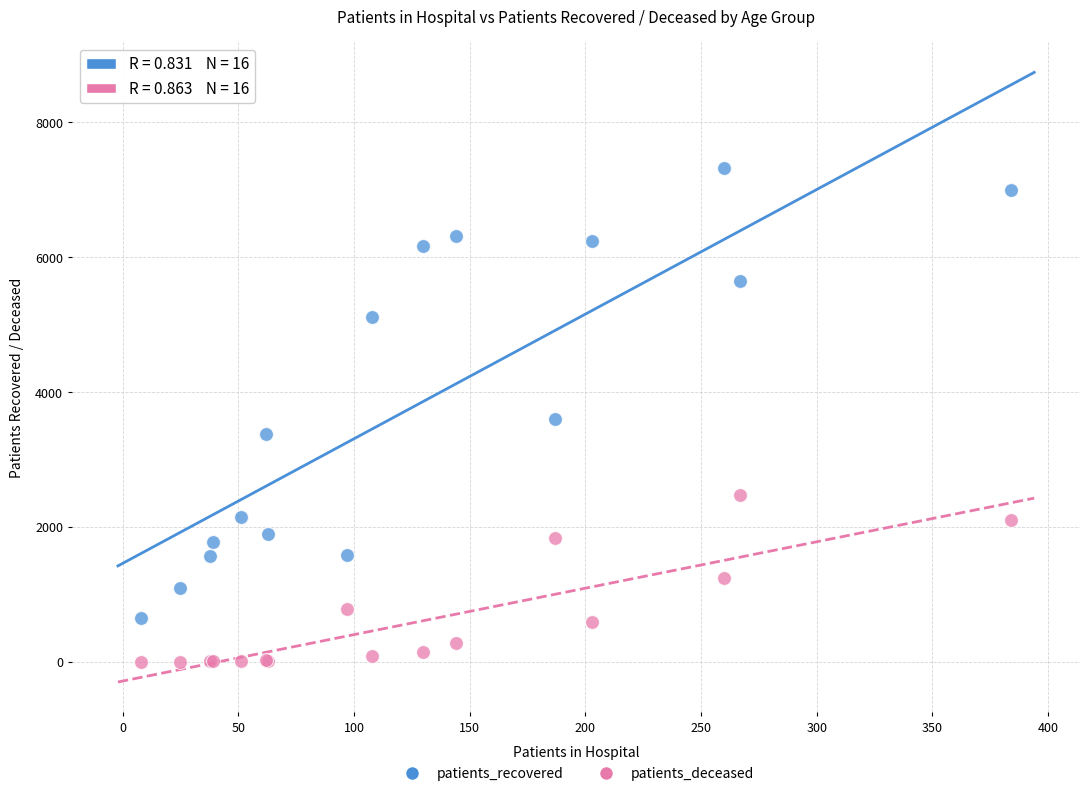

Which series has the widest spread of Y values?

patients_recovered